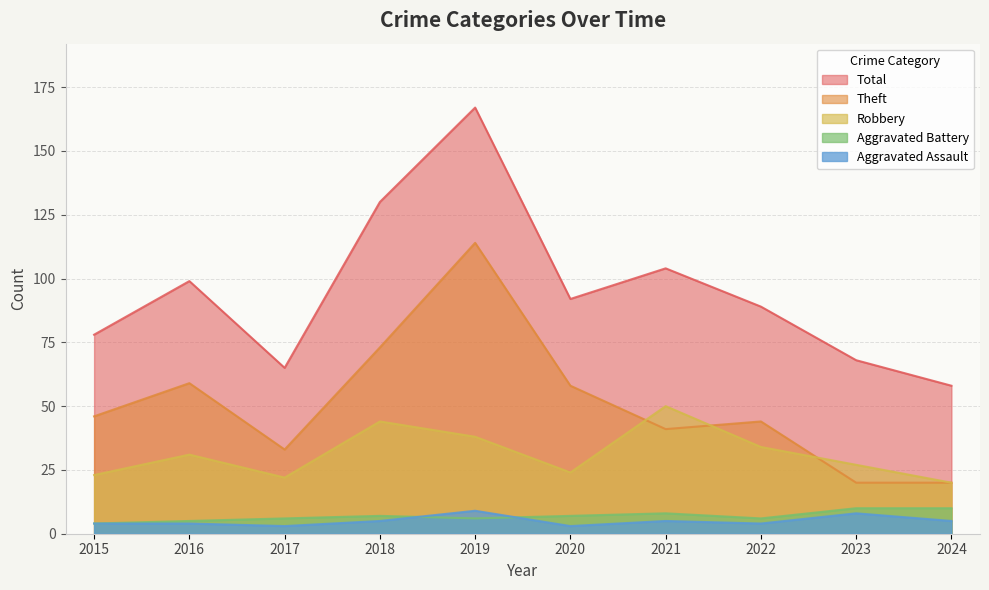

Is it true that Robbery equals 27 at 2023?

True